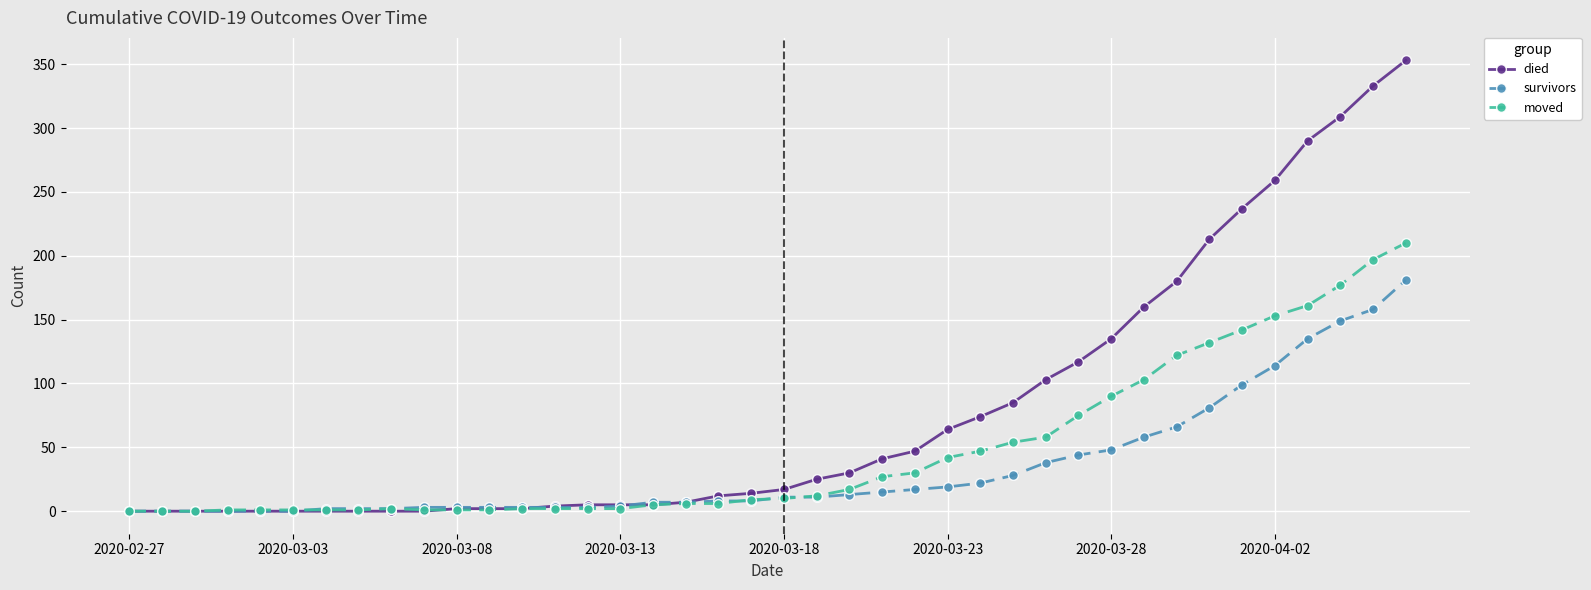

Which series has the widest spread of values?

died